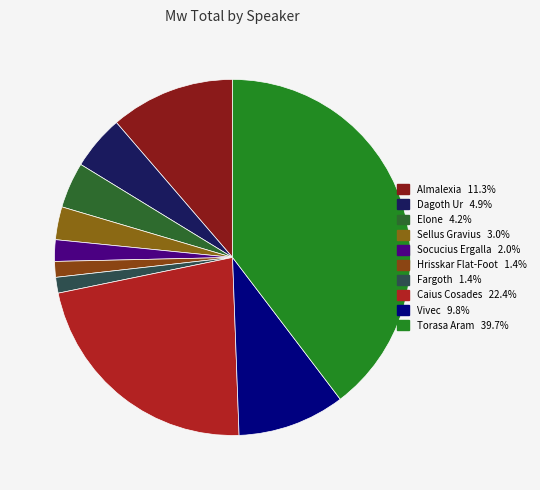

To the nearest percent, what is the difference between the largest and smallest slice percentages?

38%